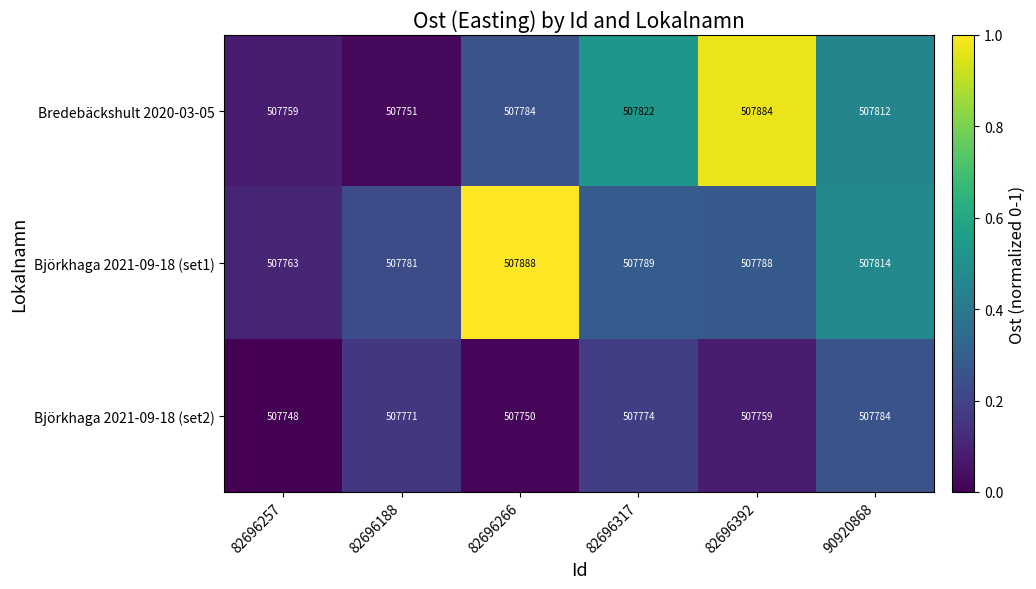

The Björkhaga 2021-09-18 (set2) series shows 221944 at 82696392. True or false?

False